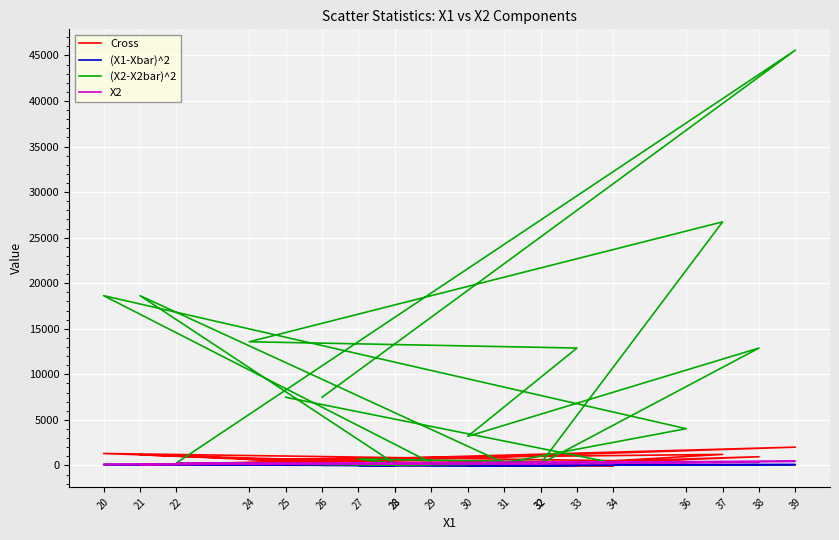

Reading left to right, extract all data points from this chart.

Cross: 25=397.9	34=-72.6	27=68.9	28=-21.6	21=1173.9	31=-23.1	36=406.4	20=1310.4	29=9.9	32=32.4	37=1209.9	24=652.4	33=385.9	30=-22.6	38=953.4	32=32.4	28=-5.6	22=125.4	39=2006.9	26=311.4
(X1-Xbar)^2: 25=21.2	34=19.4	27=6.8	28=2.6	21=74.0	31=2.0	36=41.0	20=92.2	29=0.4	32=5.8	37=54.8	24=31.4	33=11.6	30=0.2	38=70.6	32=5.8	28=2.6	22=57.8	39=88.4	26=13.0
(X2-X2bar)^2: 25=7482.2	34=272.2	27=702.2	28=182.2	21=18632.2	31=272.2	36=4032.2	20=18632.2	29=272.2	32=182.2	37=26732.2	24=13572.2	33=12882.2	30=3192.2	38=12882.2	32=182.2	28=12.2	22=272.2	39=45582.2	26=7482.2
X2: 25=150.0	34=220.0	27=210.0	28=250.0	21=100.0	31=220.0	36=300.0	20=100.0	29=220.0	32=250.0	37=400.0	24=120.0	33=350.0	30=180.0	38=350.0	32=250.0	28=240.0	22=220.0	39=450.0	26=150.0